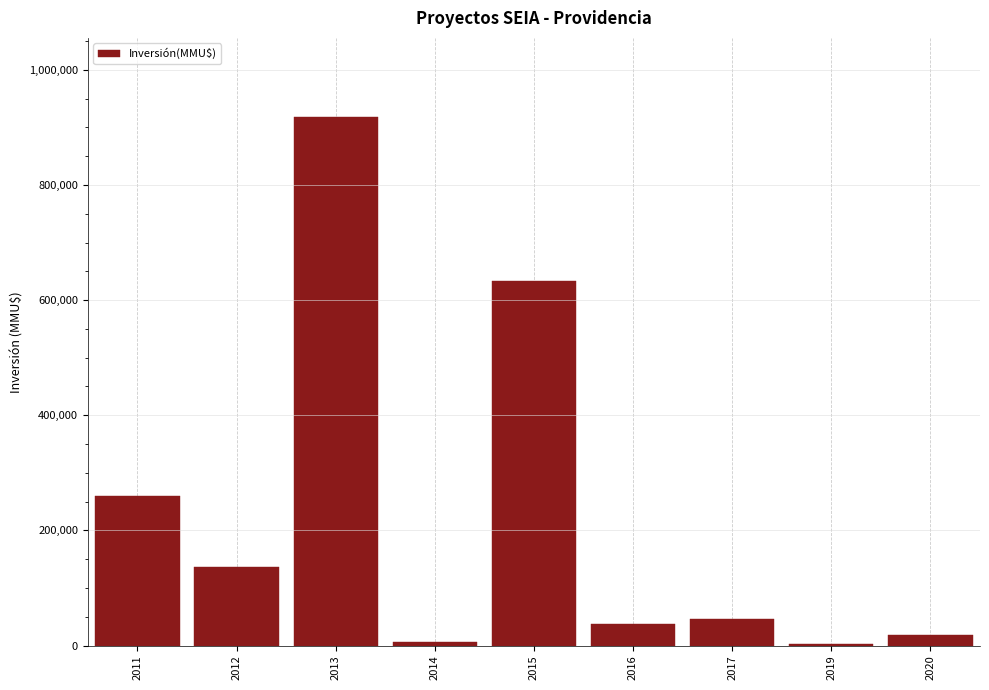

What is the maximum value shown in the chart?

917750